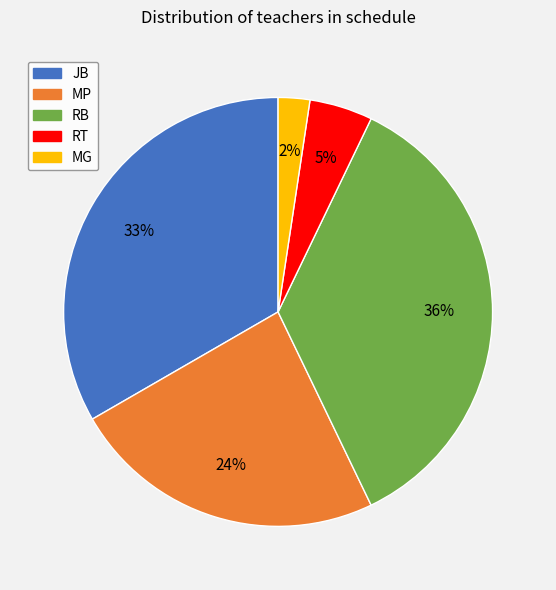

Is there a majority slice in this chart?

No